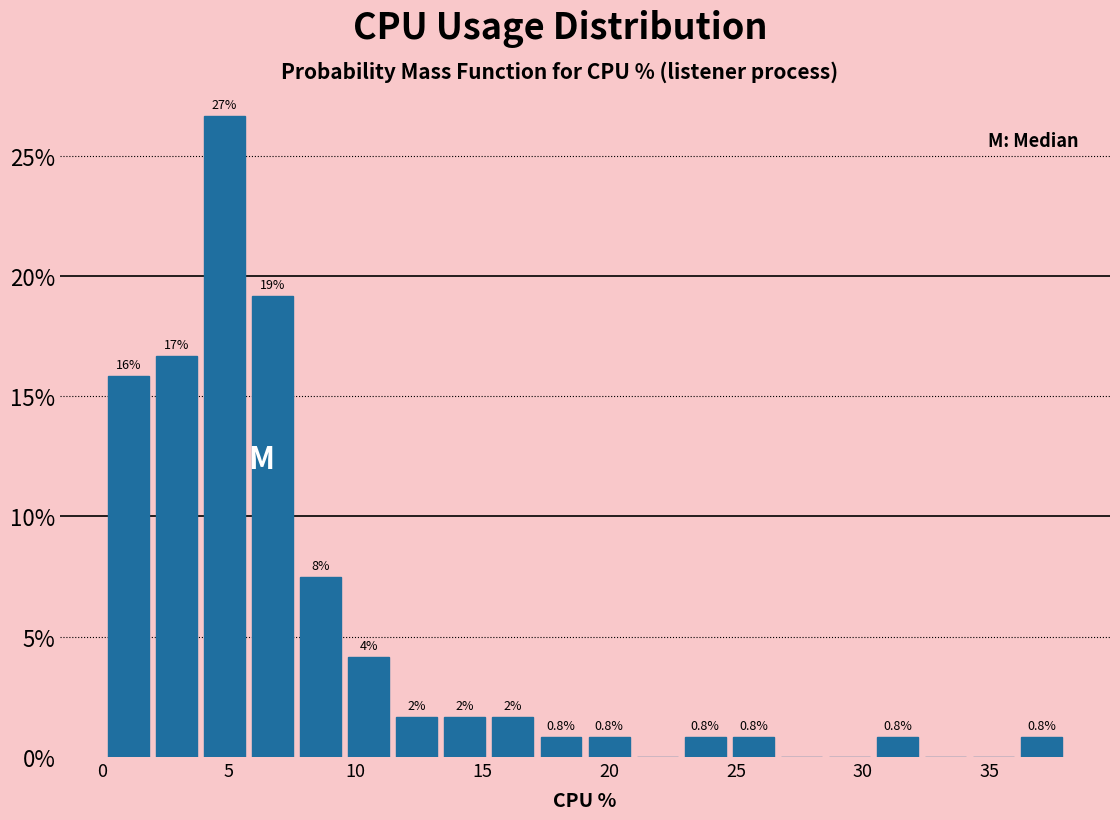

Around what value on the x-axis is the tallest bar? Give the approximate position of its centre, as read against the axis.

5.0